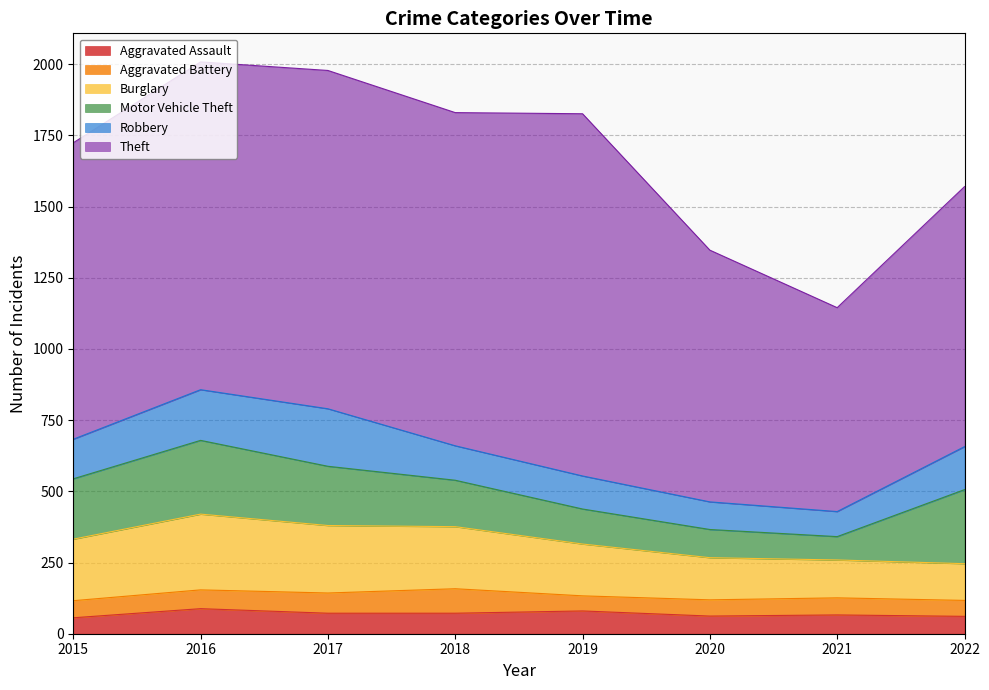

True or false: Theft has more than 0 points higher than both neighbors.

True